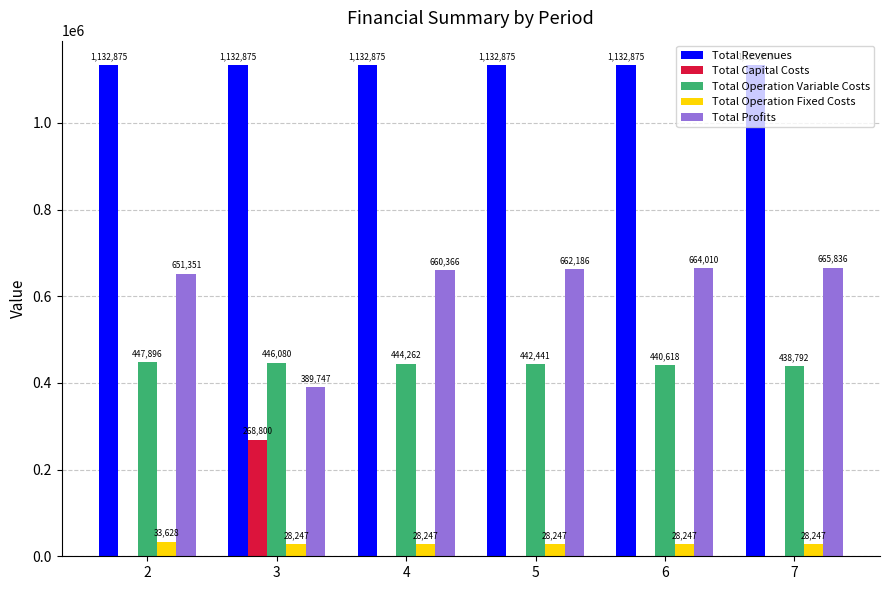

Is the value of Total Capital Costs at 7 greater than the value of Total Operation Variable Costs at 3?

No